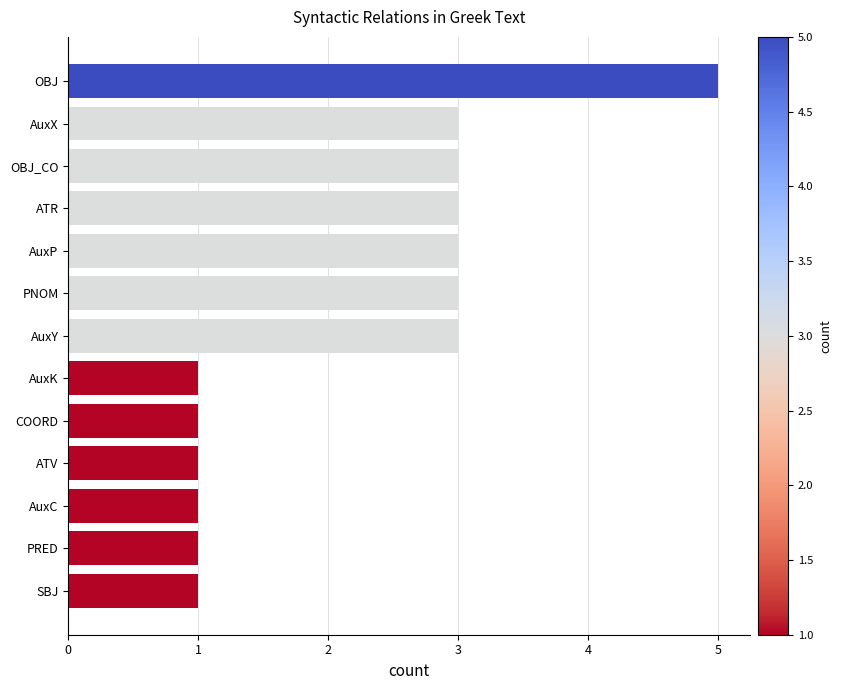

Which has a higher value, OBJ_CO or ATV?

OBJ_CO